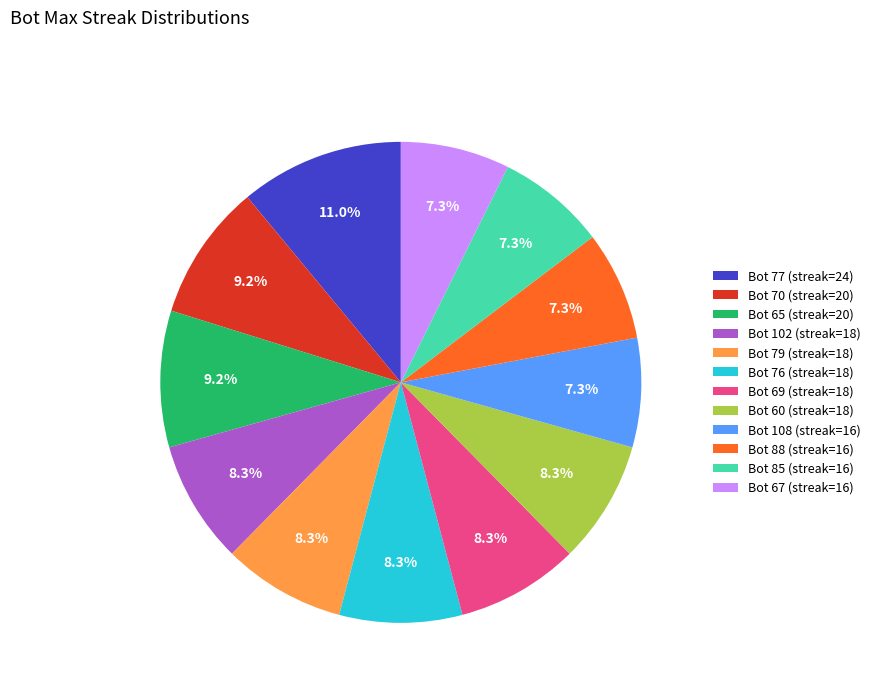

Approximately how many times larger is the value at Bot 79 (streak=18) compared to Bot 77 (streak=24)?

0.8